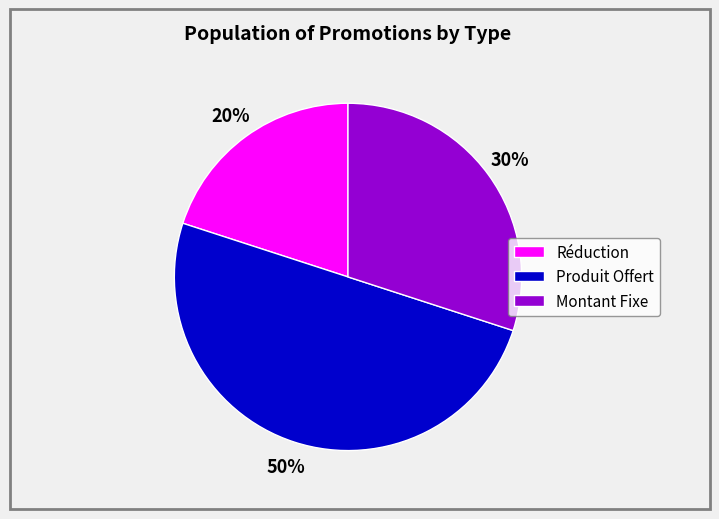

Between Réduction and Produit Offert, which is larger?

Produit Offert